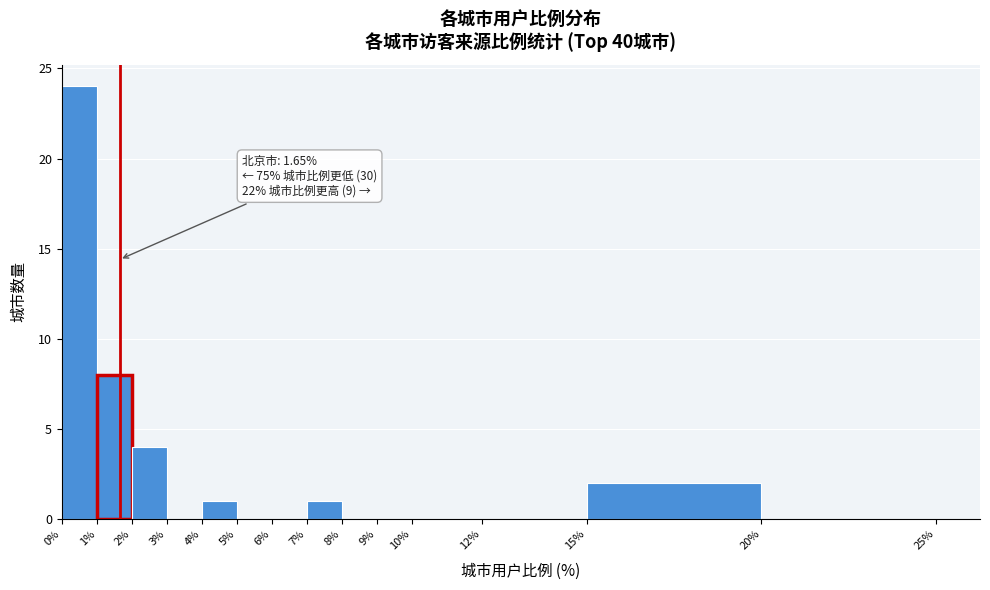

Which range on the x-axis has the tallest bar?

0% to 1%